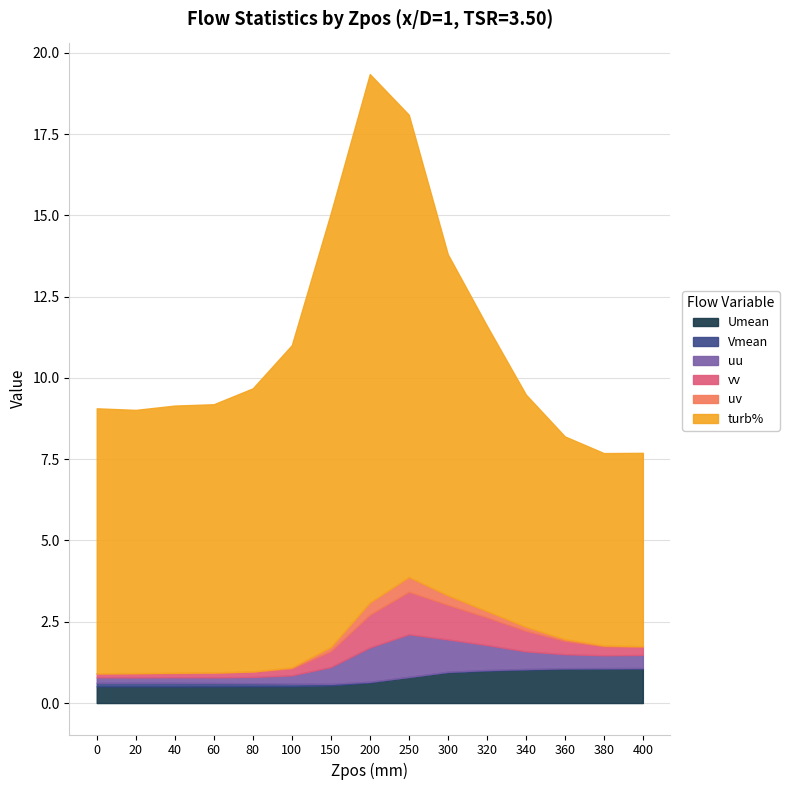

What are all the series names shown in the legend?

Umean, Vmean, uu, vv, uv, turb%